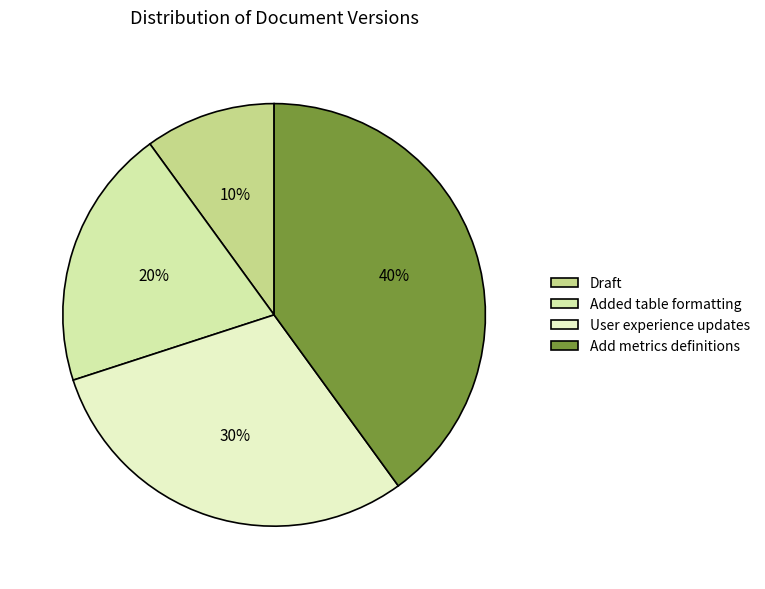

The Draft slice represents 17% of the pie. True or false?

False